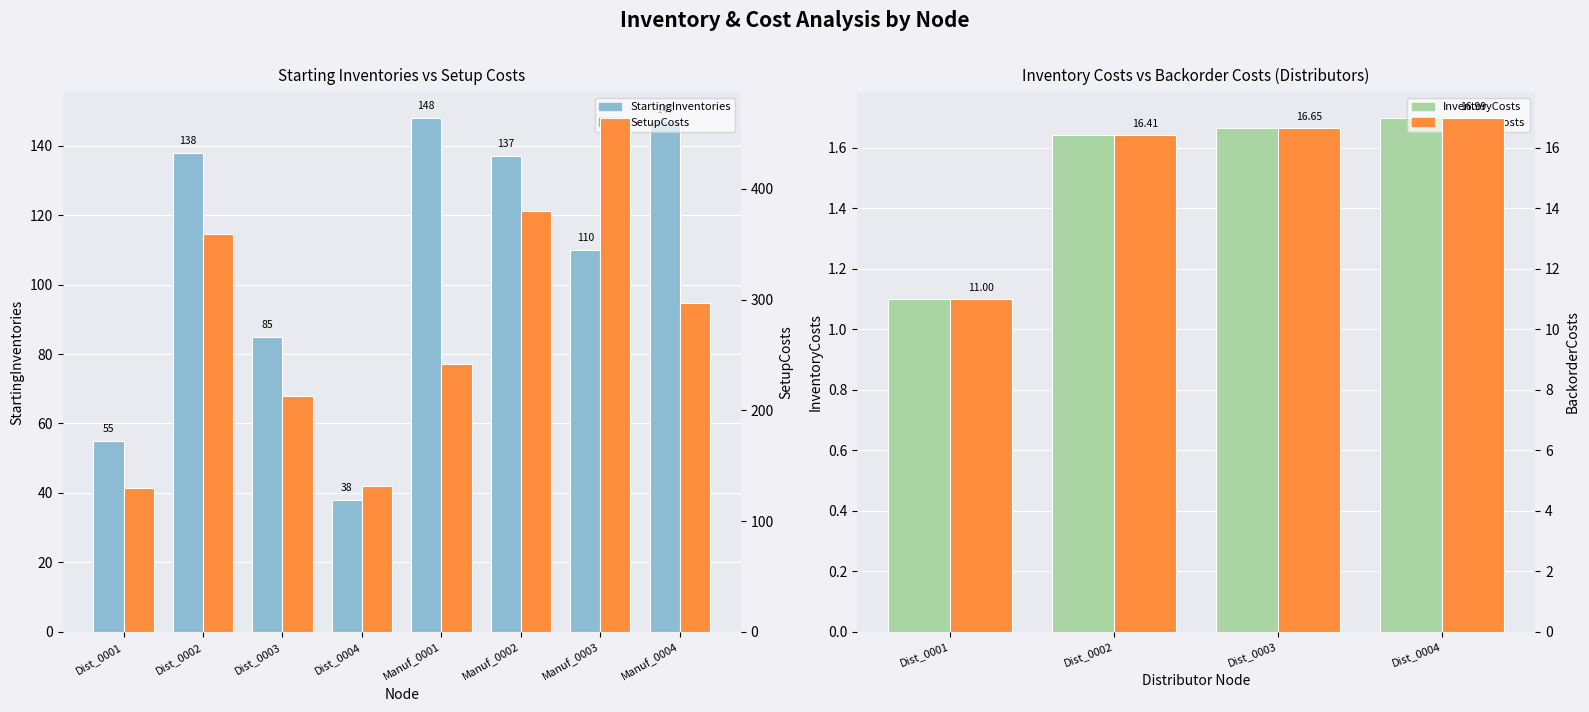

At which category is the sum across all series the highest?

Manuf_0003